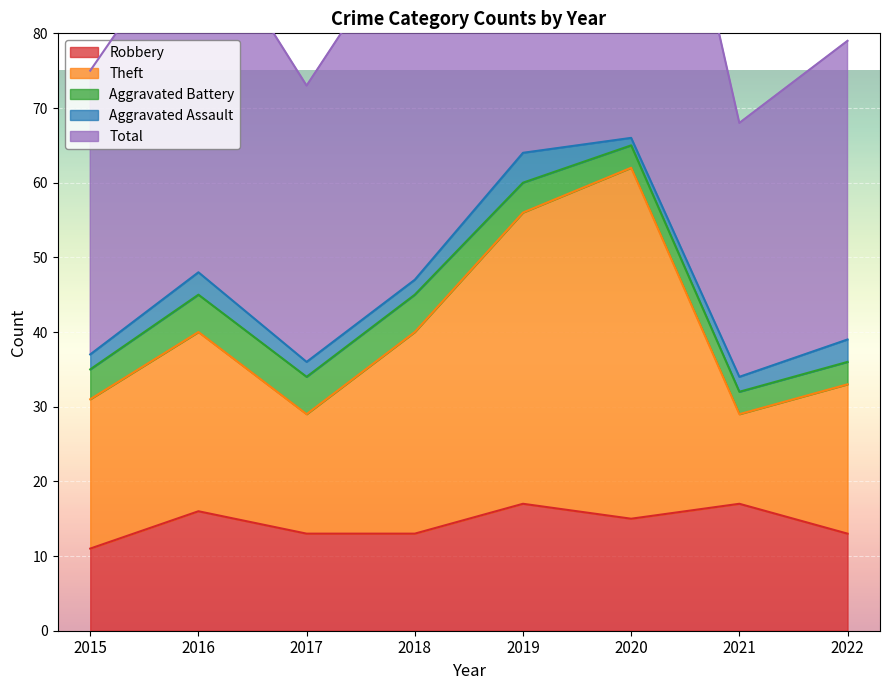

Is it true that Total equals 46 at 2015?

False